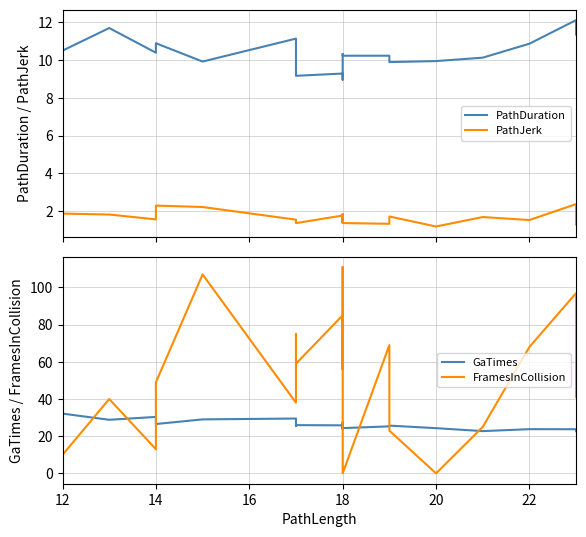

What are all the series names shown in the legend?

PathDuration, PathJerk, GaTimes, FramesInCollision